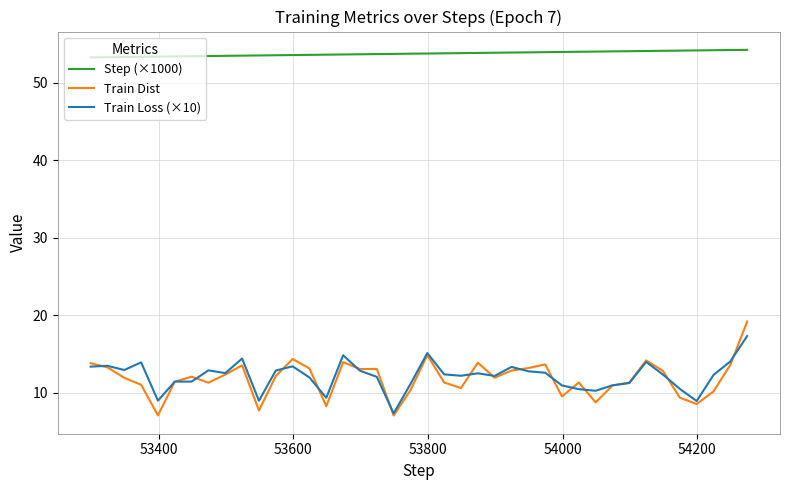

What is the smallest value displayed?

7.0